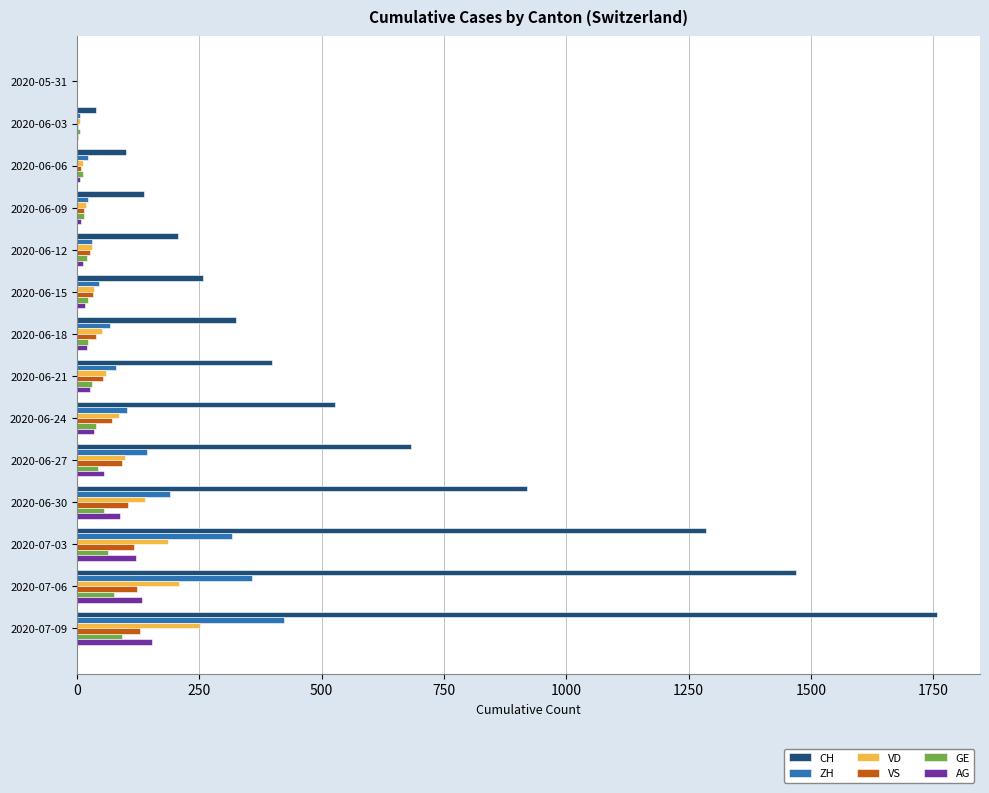

What is the sum of all CH values?

8104